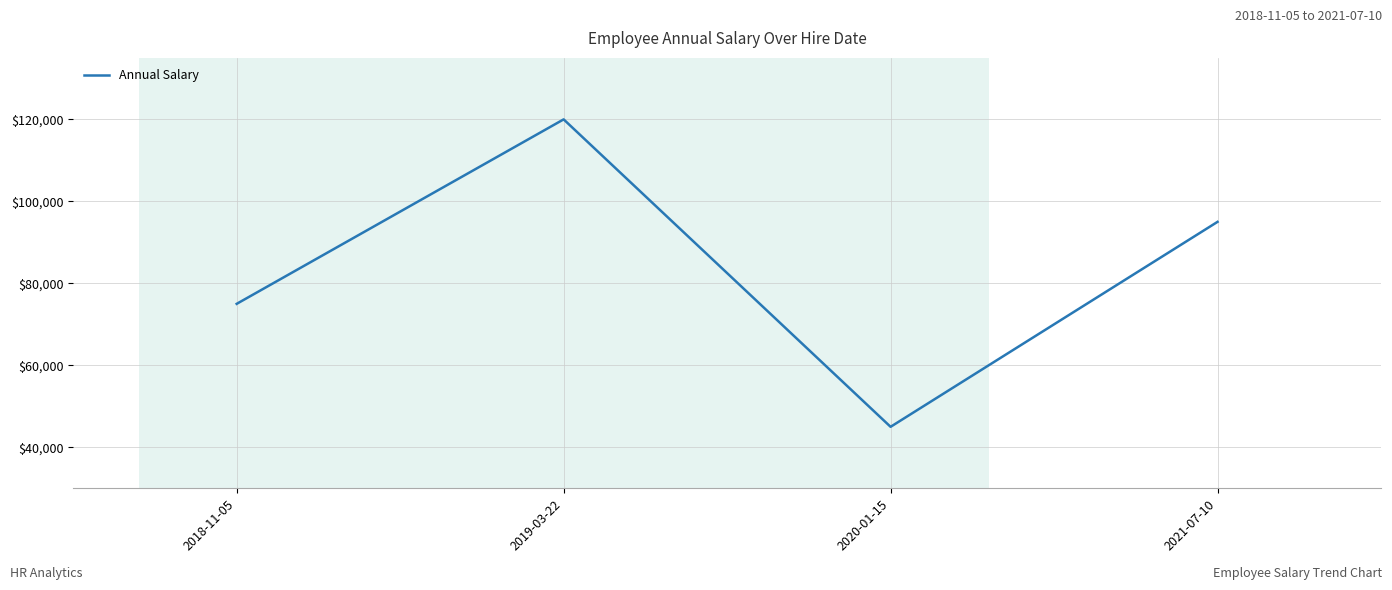

Reading right to left, what are all the values shown in this chart?

95000	45000	120000	75000